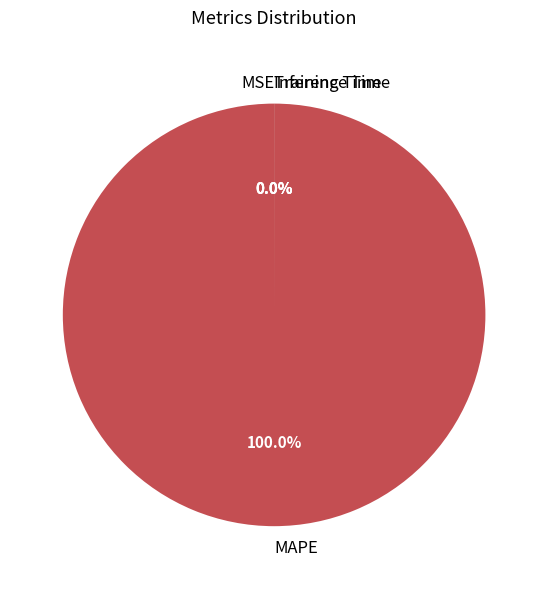

How many slices are in this pie chart?

4